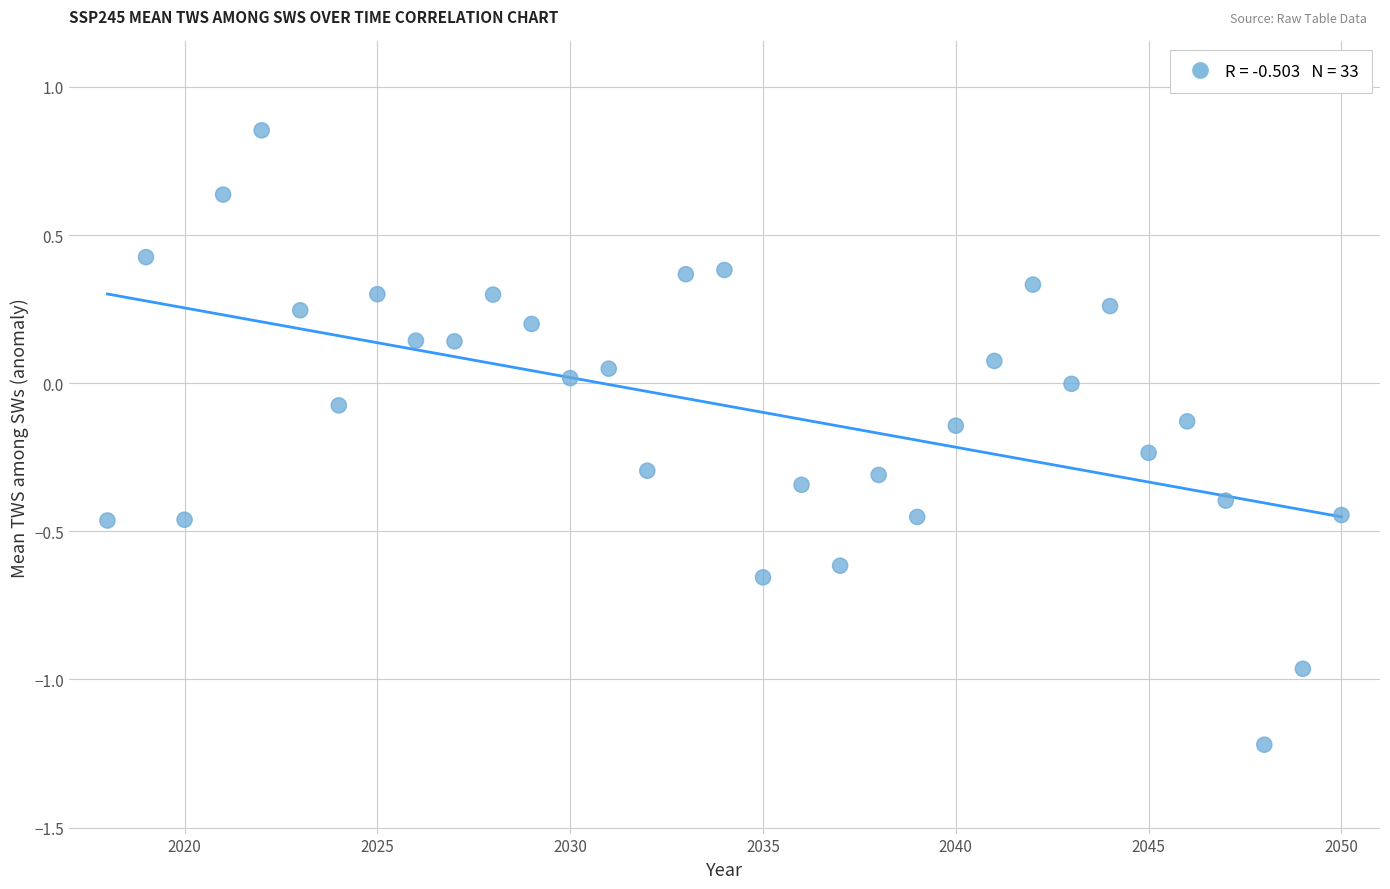

What is the range of Y values (max minus min)?

2.1